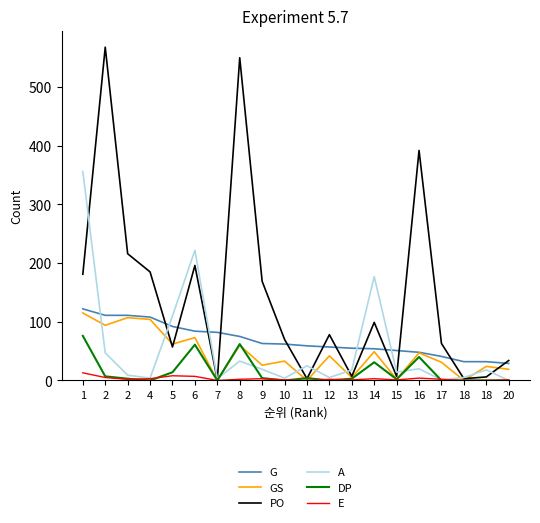

Where is E nearest to the value 6?

2